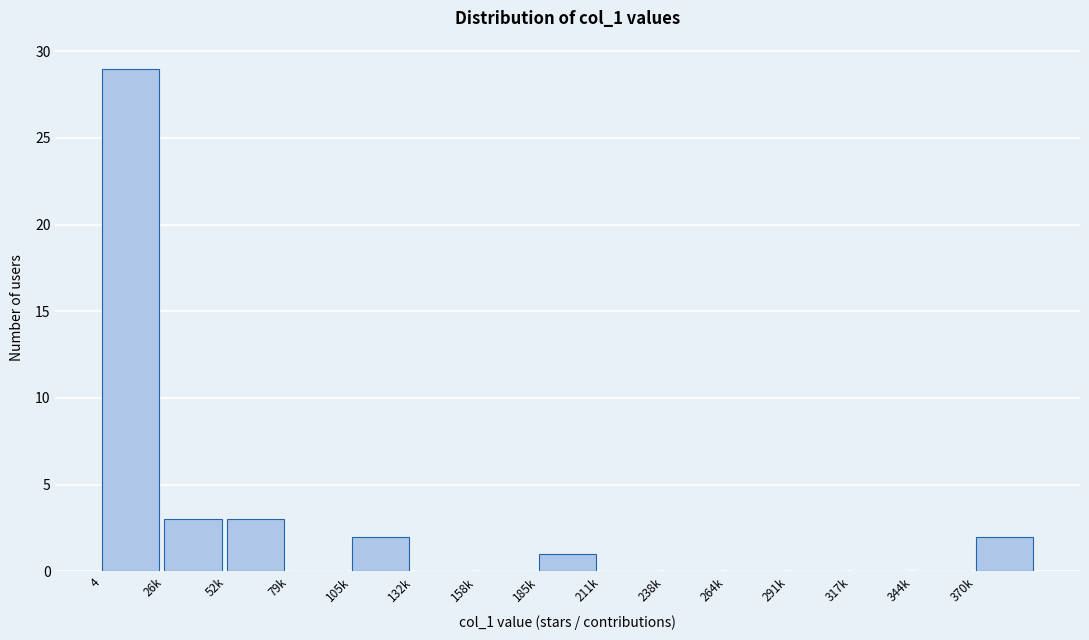

Reading right to left, extract all data points from this chart.

370k=2	344k=0	317k=0	291k=0	264k=0	238k=0	211k=0	185k=1	158k=0	132k=0	105k=2	79k=0	52k=3	26k=3	4=29